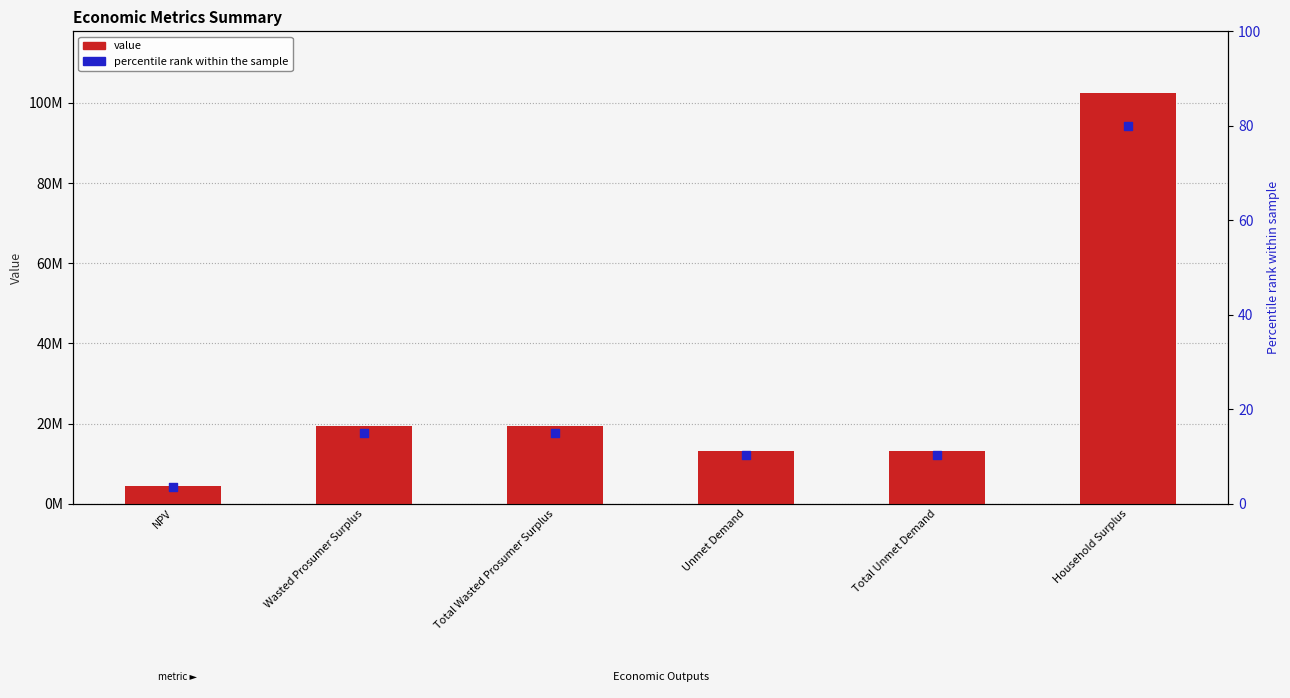

Is the value of value at NPV greater than the value of percentile rank within the sample at Total Wasted Prosumer Surplus?

Yes